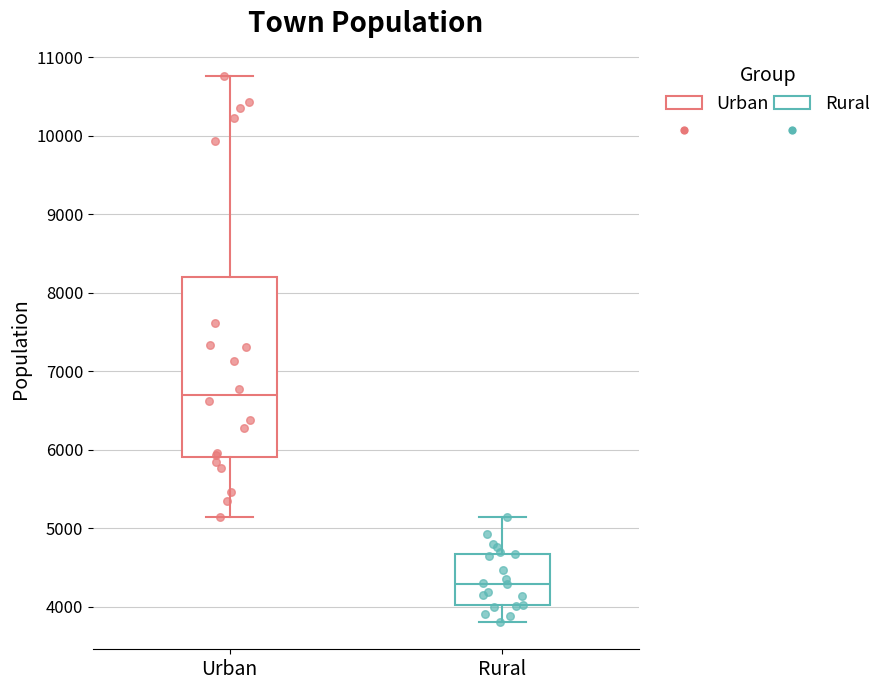

Comparing the boxes themselves (not the whiskers), which one is the tallest?

Urban